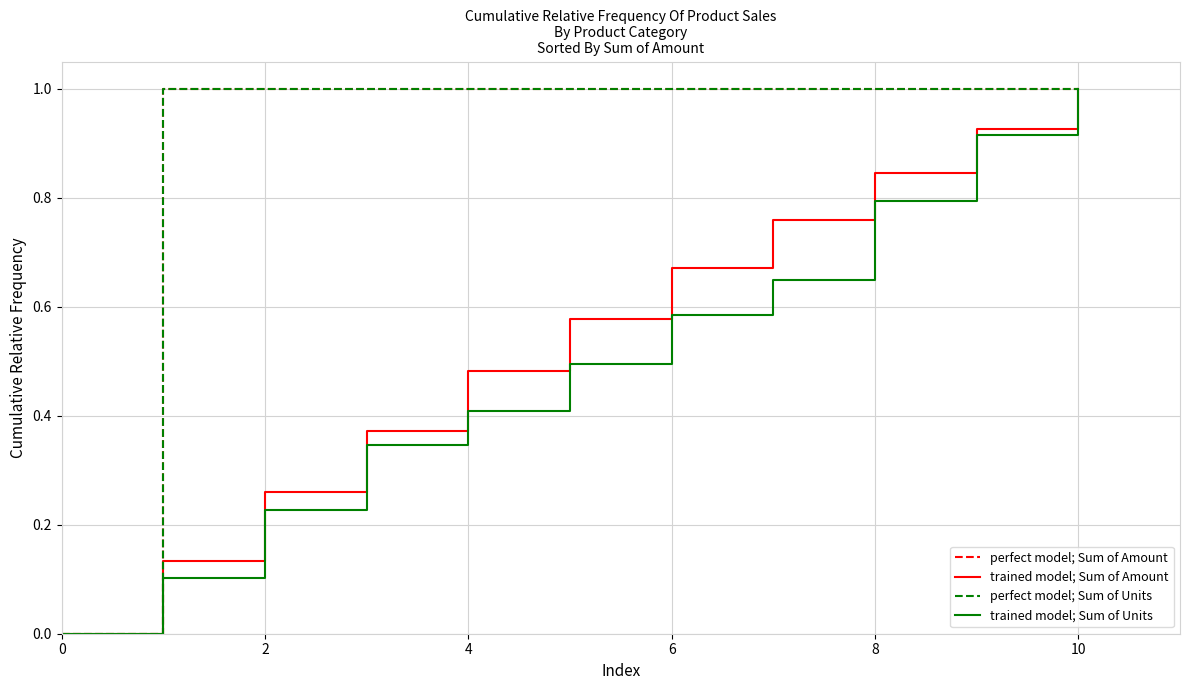

What is the difference between the maximum and minimum values in the trained model; Sum of Amount series?

1.0